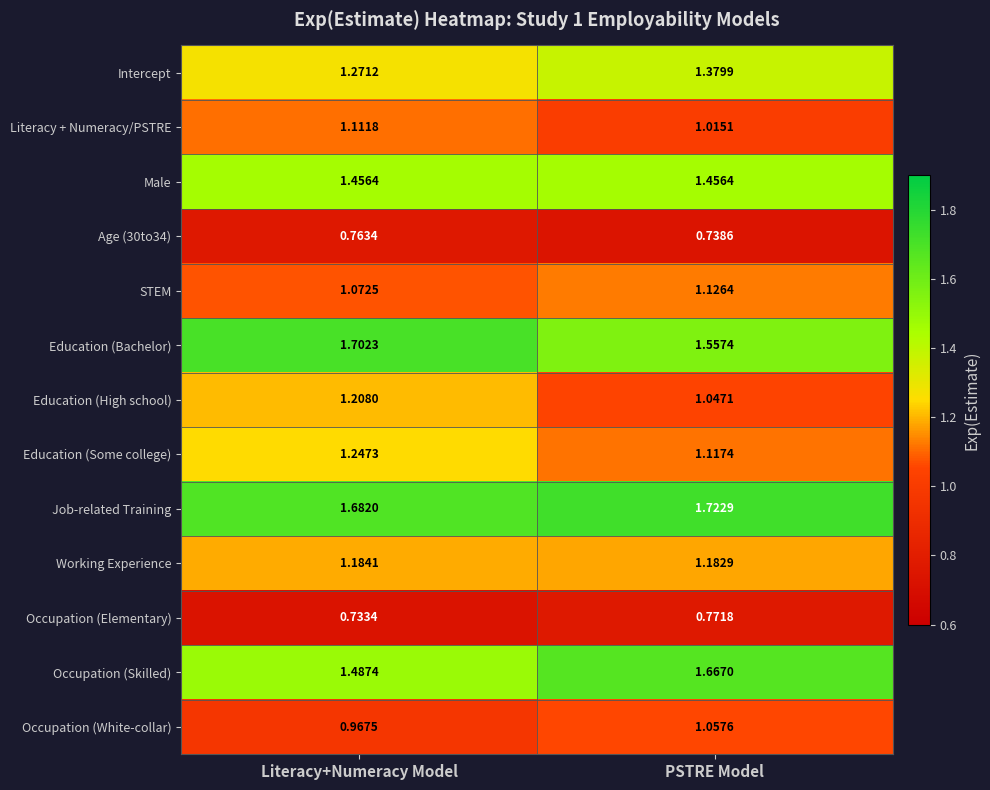

Which label corresponds to the smallest value in the chart?

Literacy+Numeracy Model